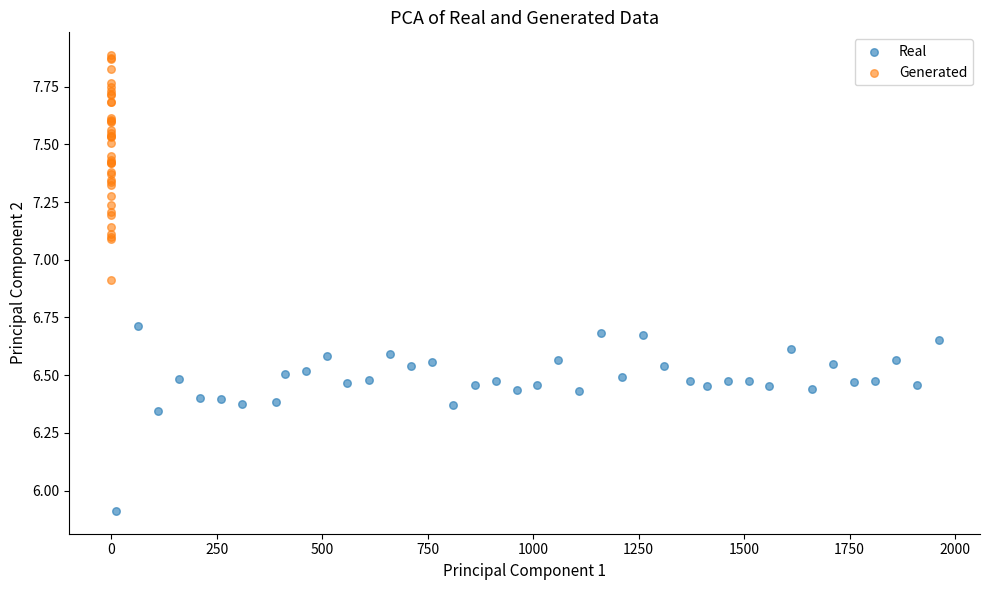

Which series reaches the minimum Y coordinate?

Real